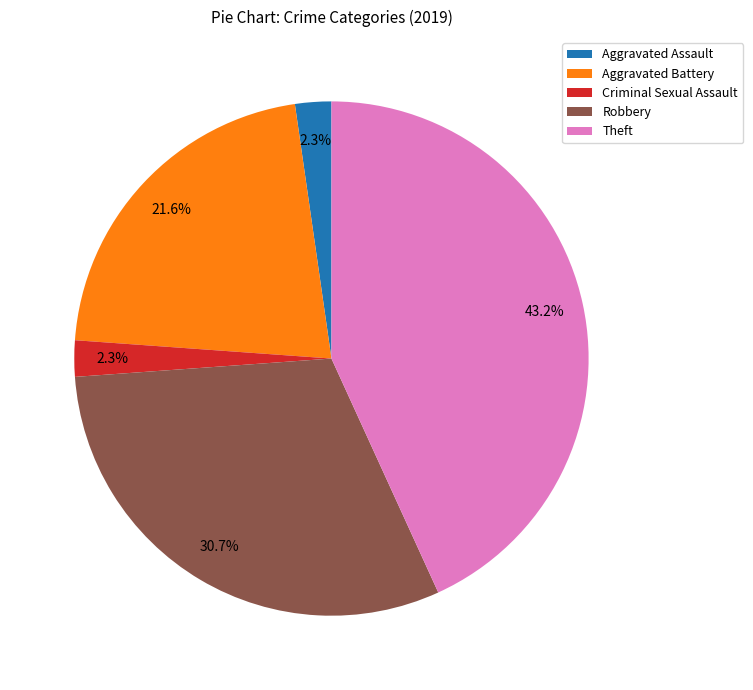

To the nearest percent, what is the combined percentage of Criminal Sexual Assault and Aggravated Battery?

24%